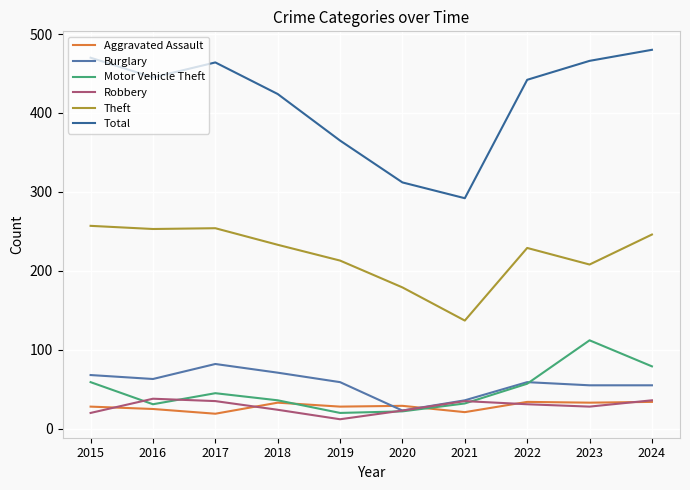

Is it true that Theft equals 346 at 2023?

False